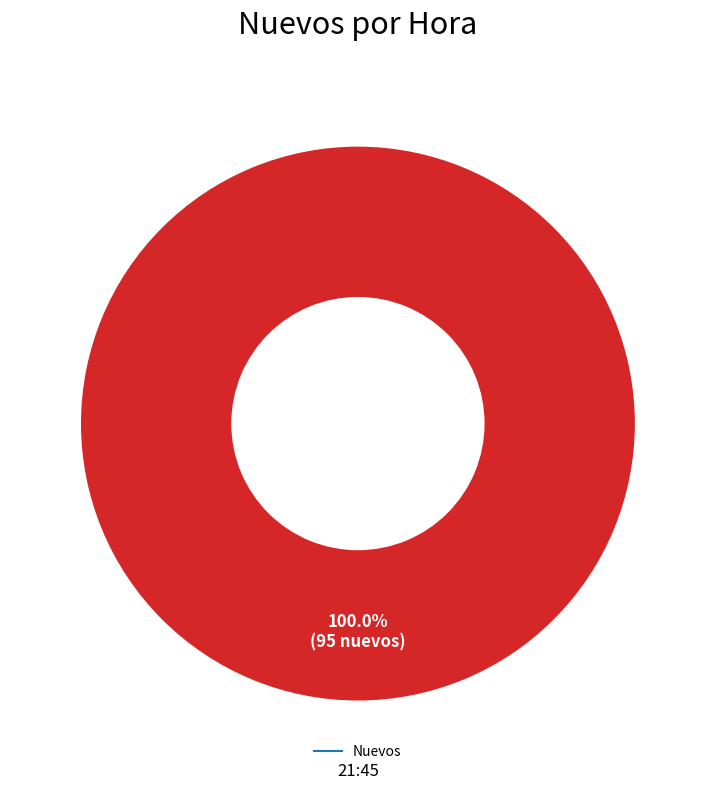

Is there a majority slice in this chart?

Yes